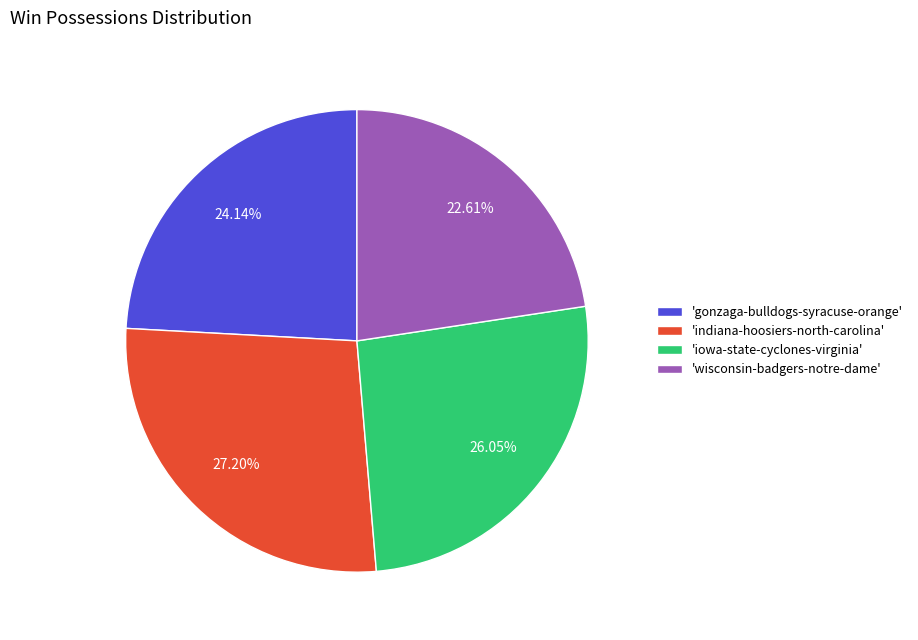

Does 'gonzaga-bulldogs-syracuse-orange' represent more than half of the total?

No